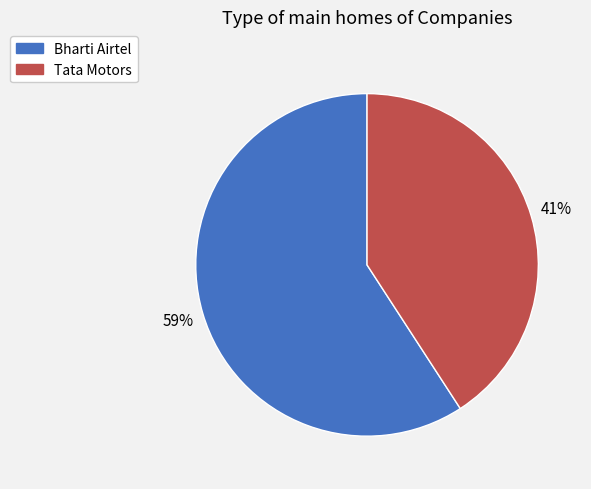

How many slices are in this pie chart?

2